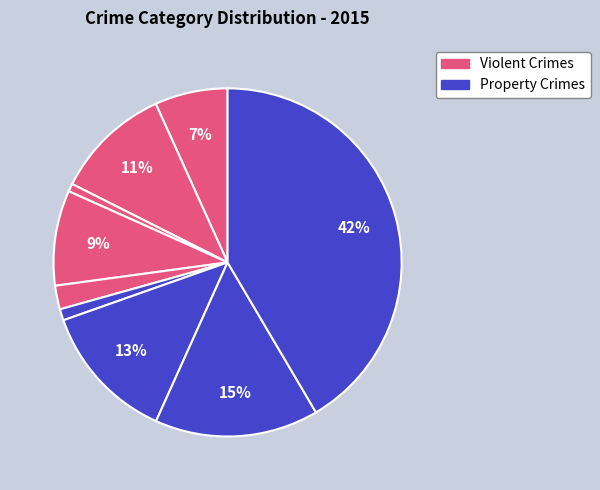

How many segments does this pie chart have?

9